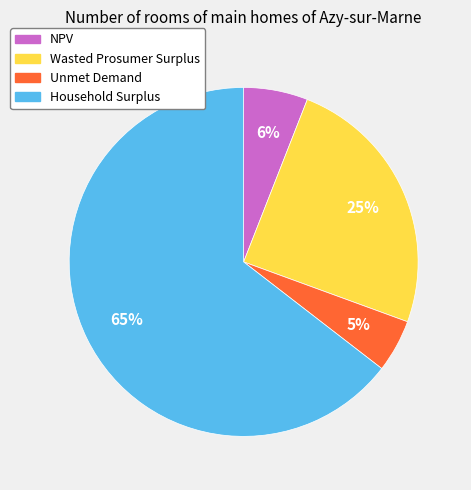

Does NPV account for over 50% of the chart?

No